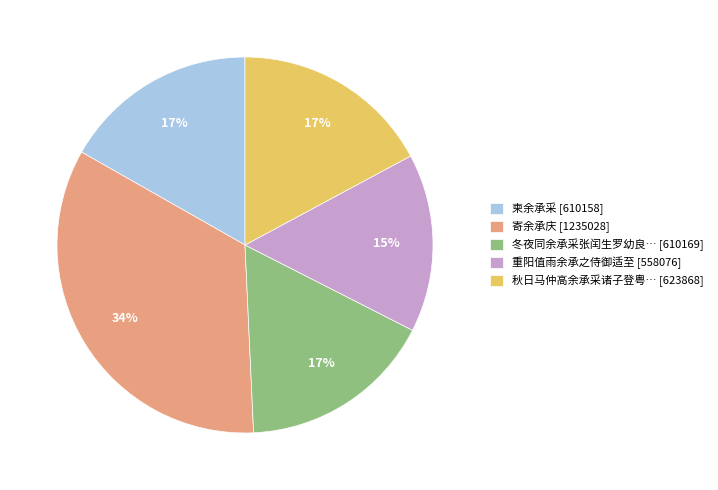

What is the ratio of the value at 柬余承采 [610158] to the value at 冬夜同余承采张闰生罗幼良… [610169]?

1.0